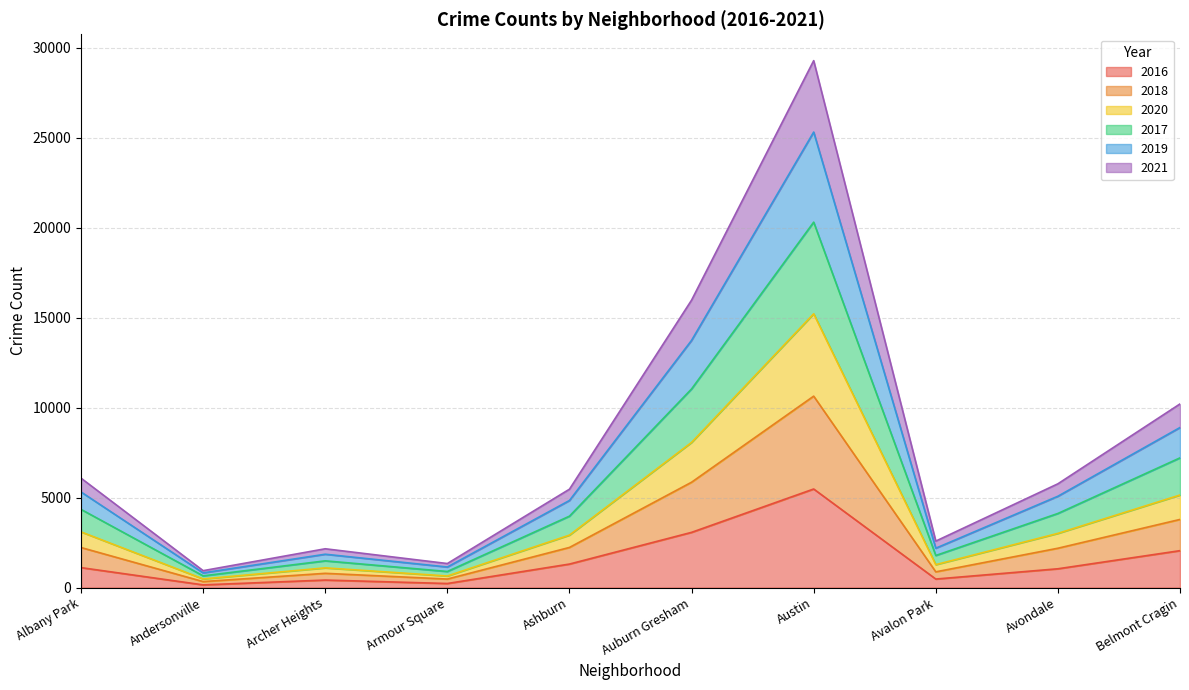

How many data points does each series have?

10